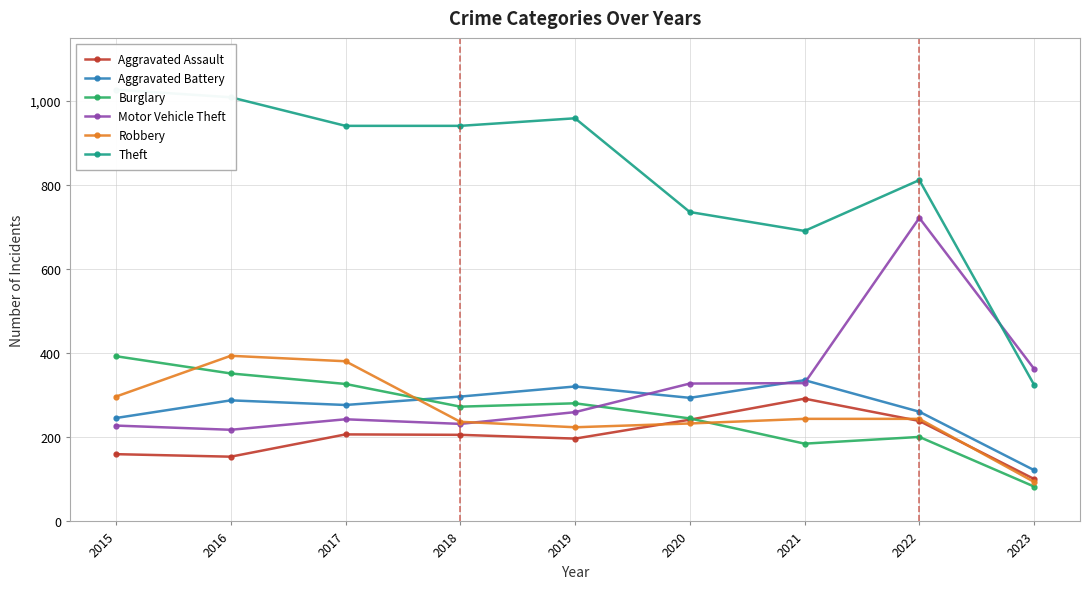

Between 2016 and 2022, which is larger?

2022